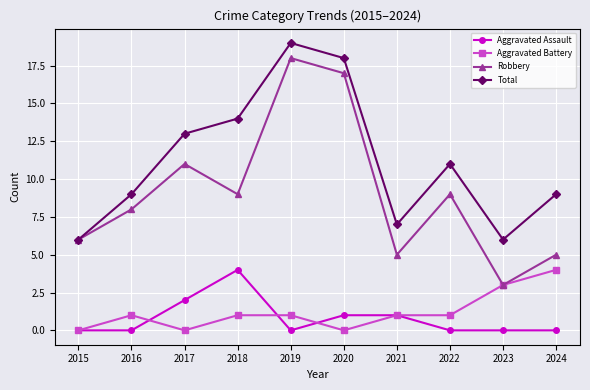

What is the difference between the highest and lowest values at 2020?

18